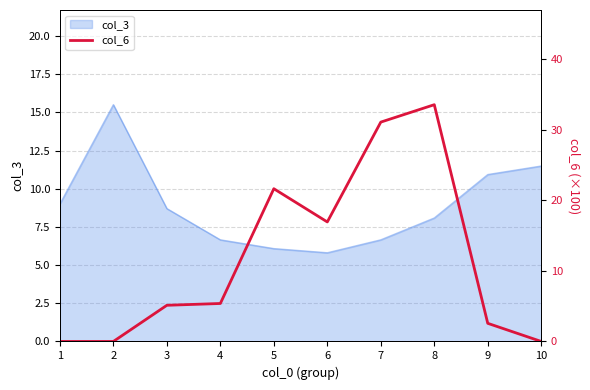

True or false: col_3 has a value of 5.8 at 6.

True